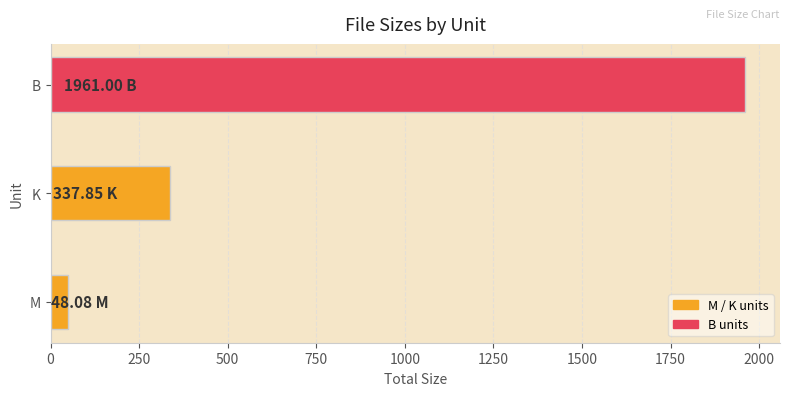

Approximately how many times larger is the value at B compared to M?

40.8